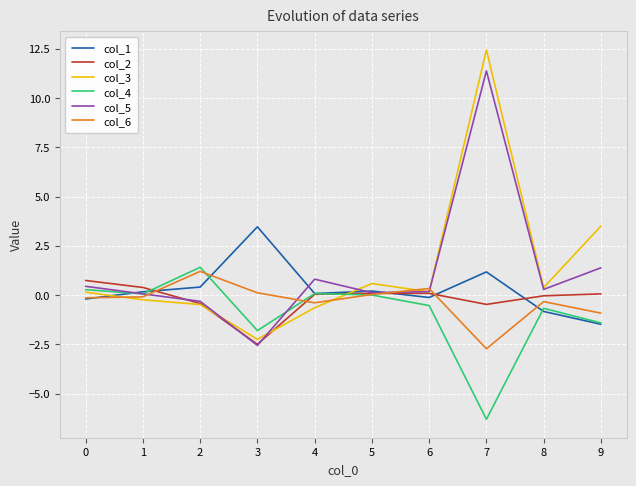

How many categories are shown in the chart?

10